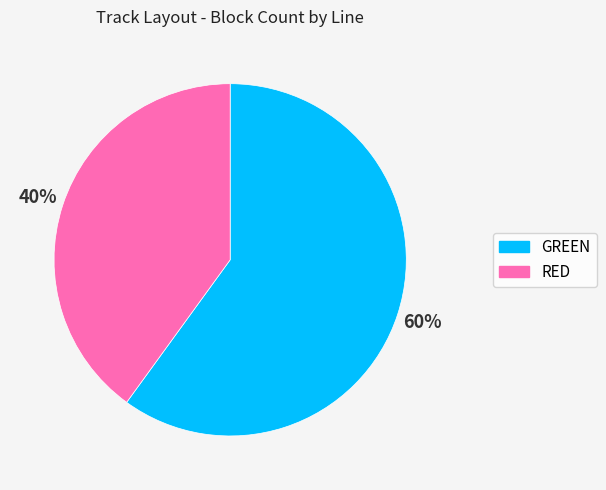

Which category has the smallest portion of the pie?

RED